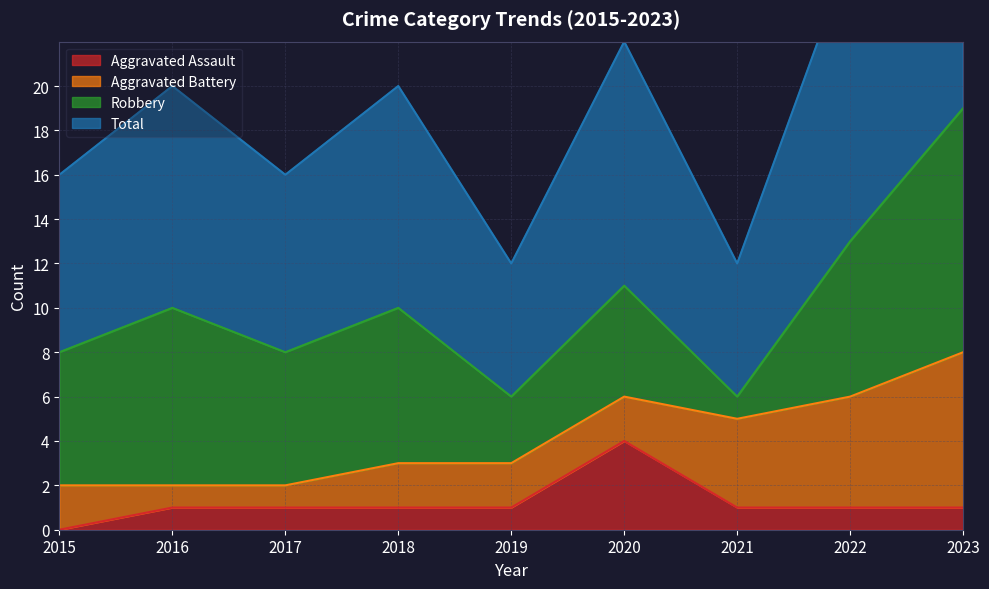

At how many categories does at least one series exceed 0?

9